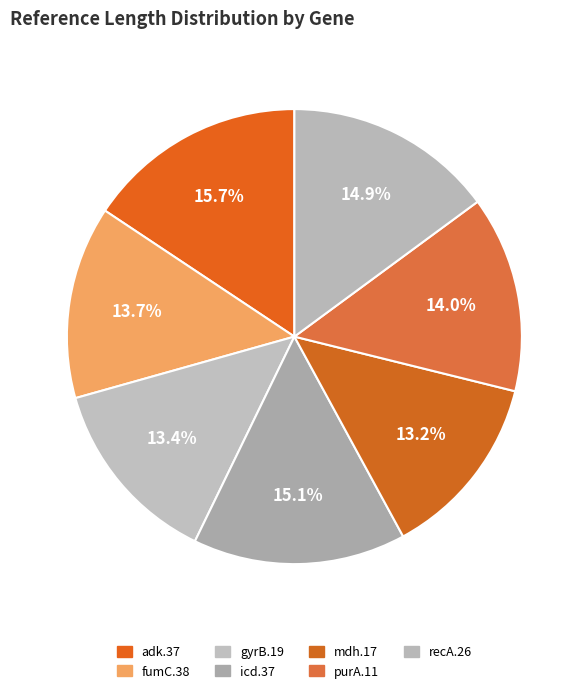

How many slices are in this pie chart?

7